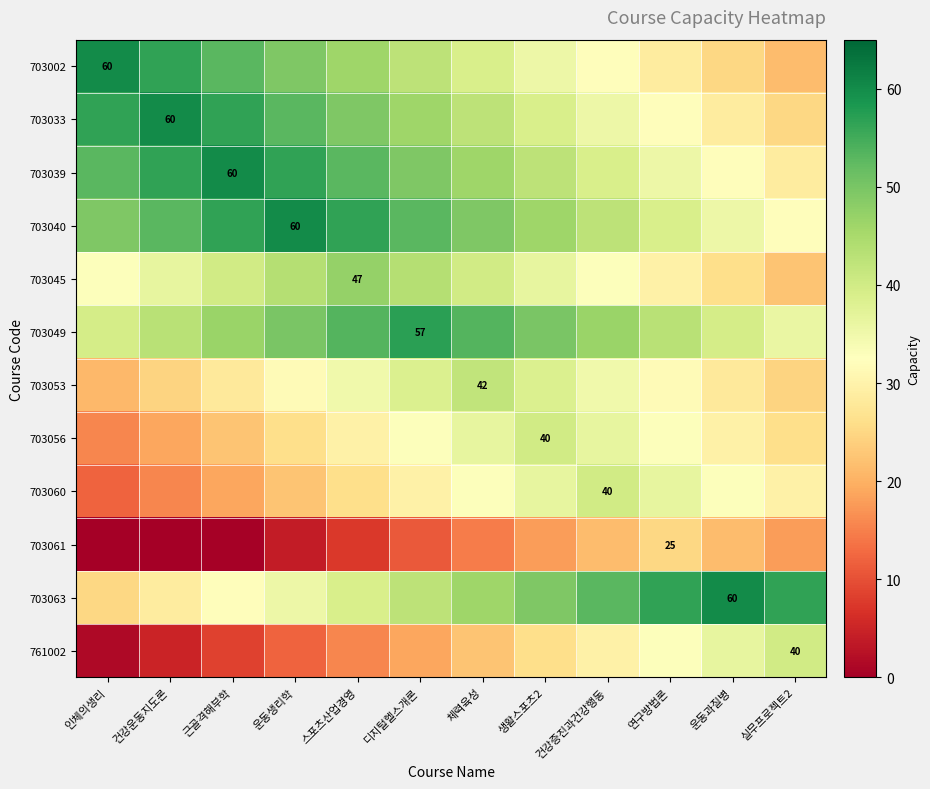

Rank the series at 연구방법론 from lowest to highest value.

703061, 703002, 703045, 703053, 703033, 703056, 761002, 703039, 703060, 703040, 703049, 703063